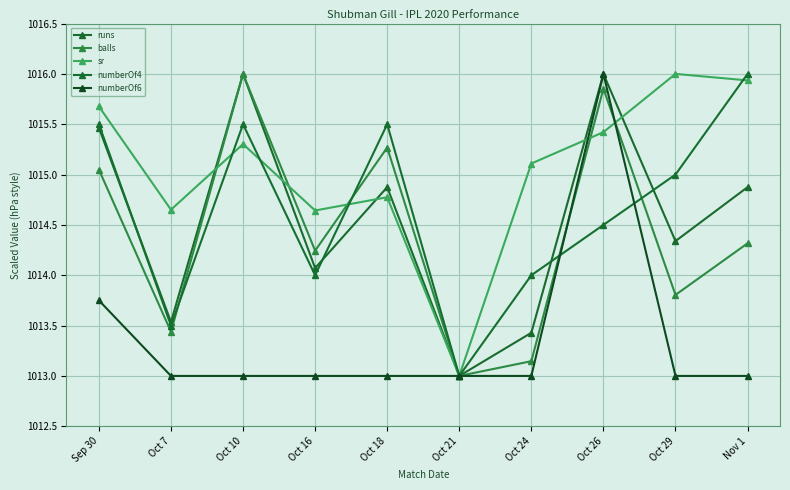

Where does the runs series first go above 1014?

Sep 30